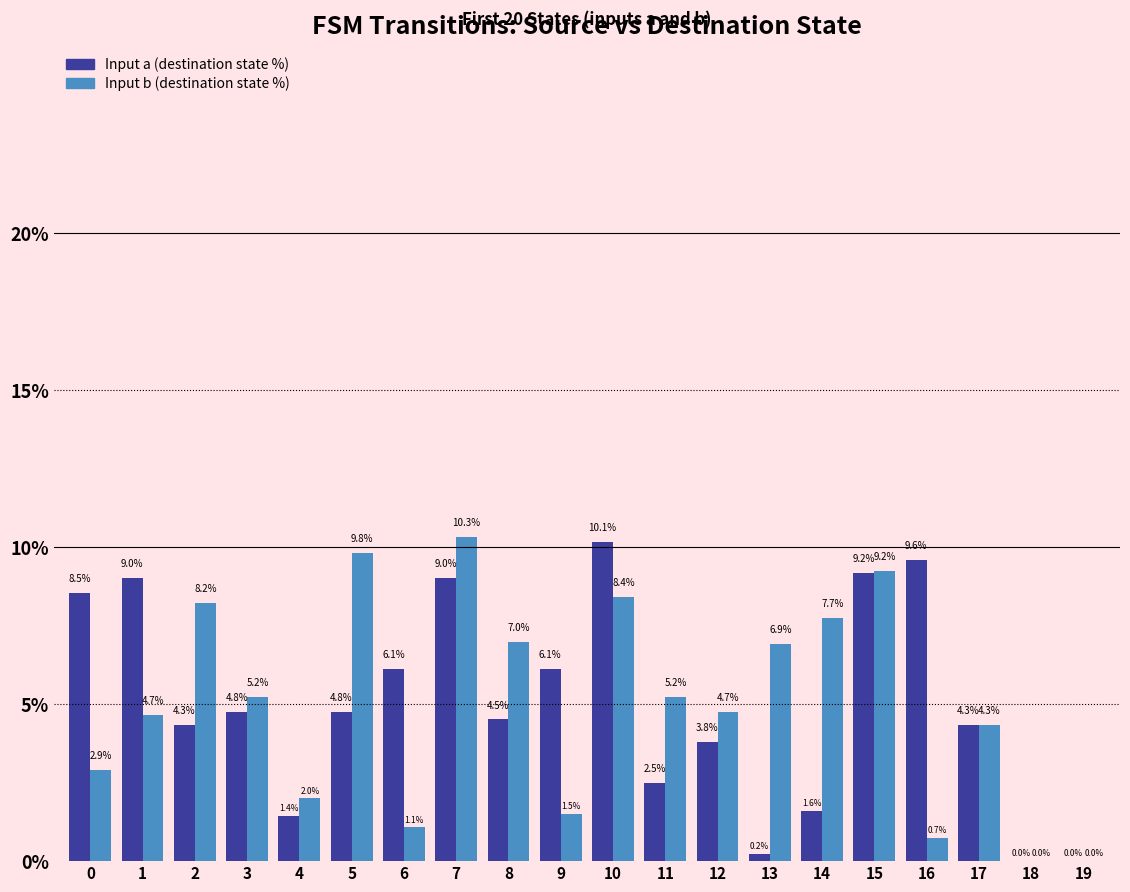

True or false: Input a (destination state %) has a value of 14.4 at 7.

False